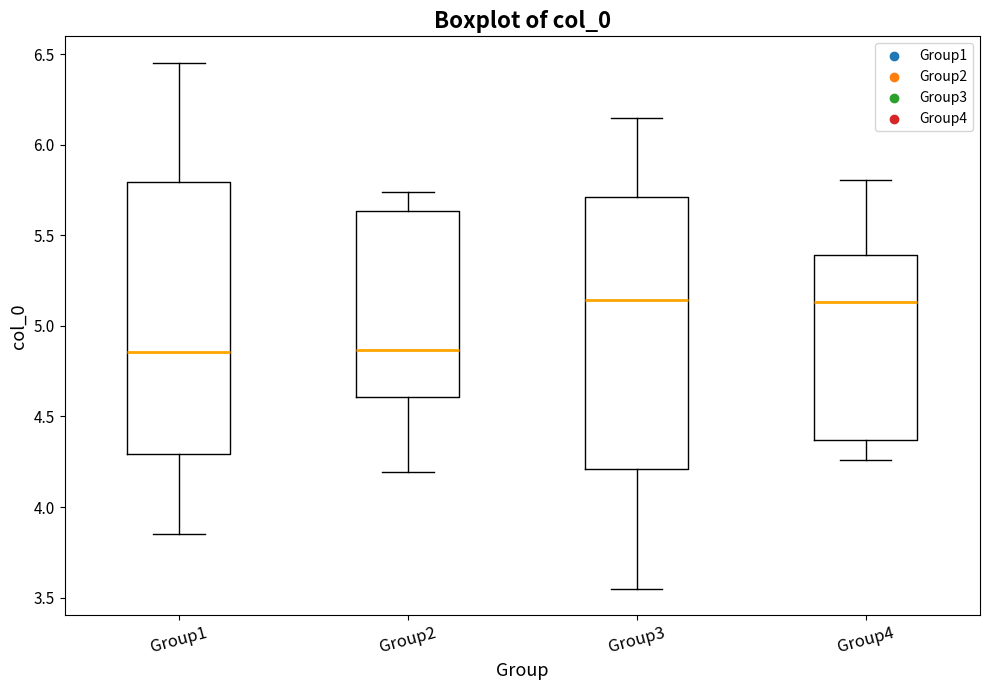

Where does the lower whisker of the box for Group1 end on the y-axis? The values are not printed on the chart, so give them approximately, as read against the axis.

3.85